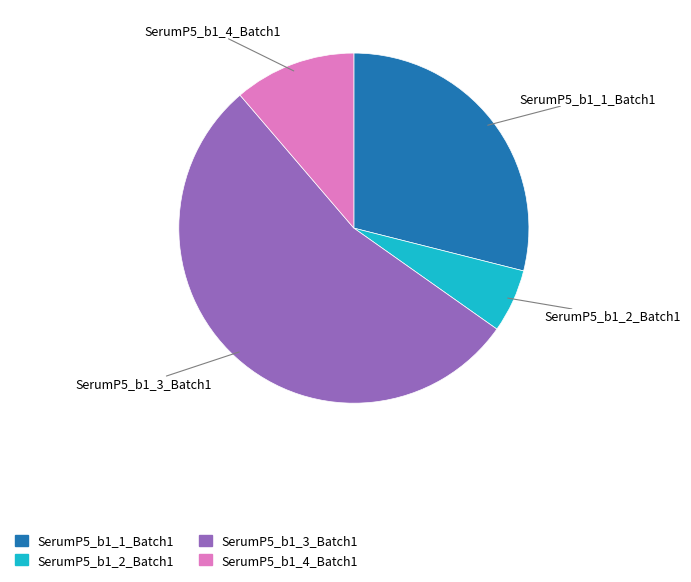

Count the number of slices in the pie.

4